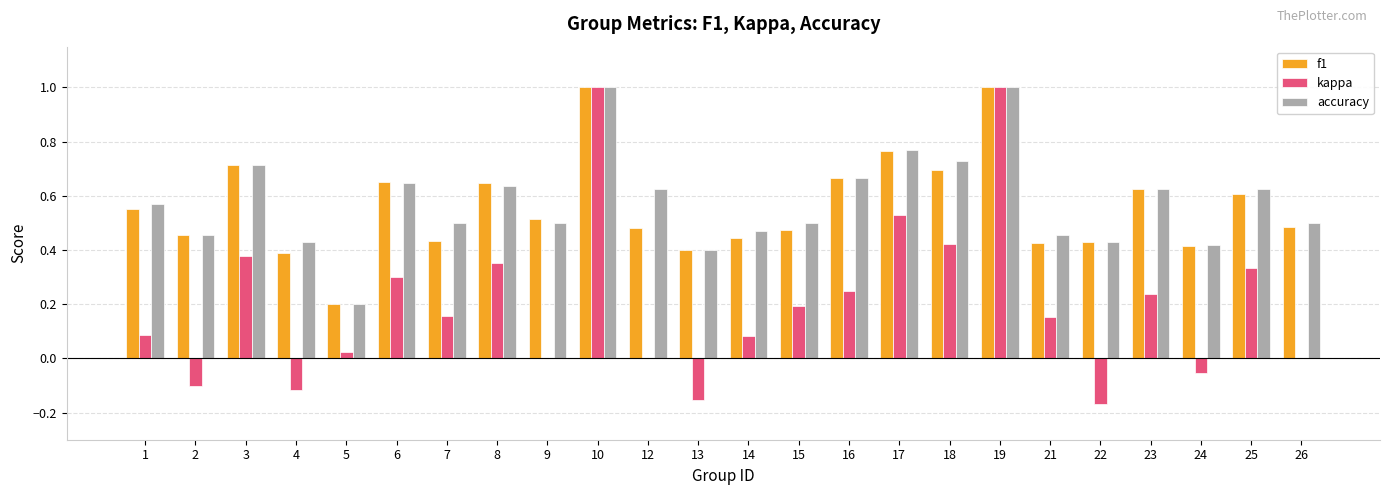

What is the sum of the accuracy values at 1 and 4?

1.0